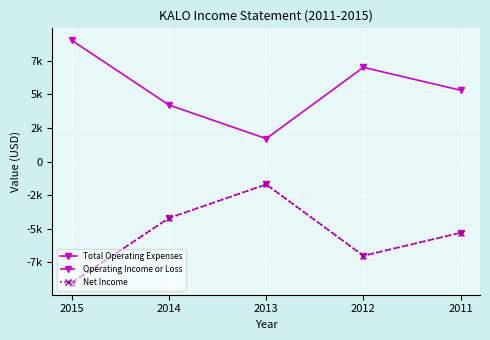

Which label corresponds to the largest value in the chart?

2015